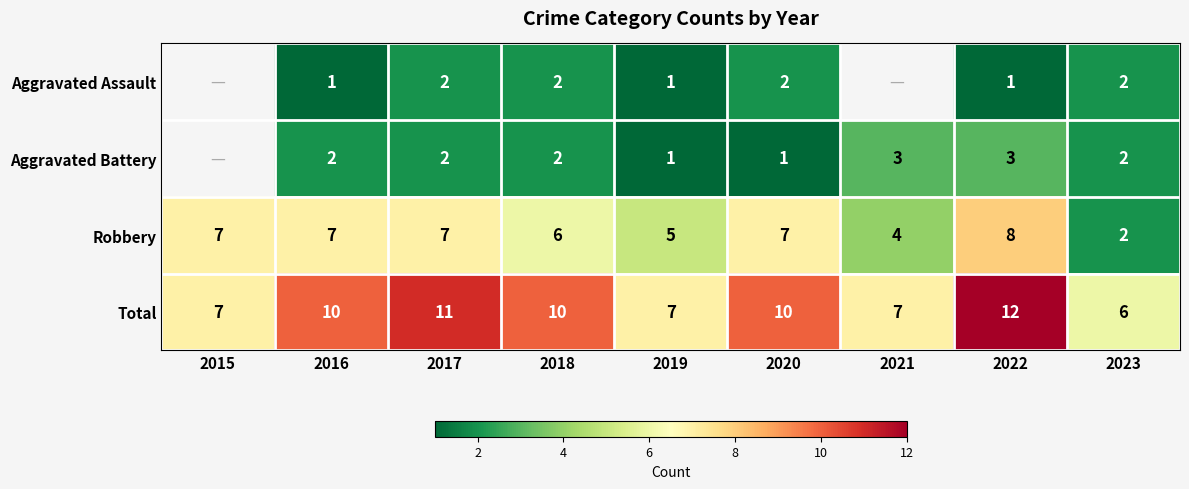

At which category does the chart reach its minimum across all series?

2016